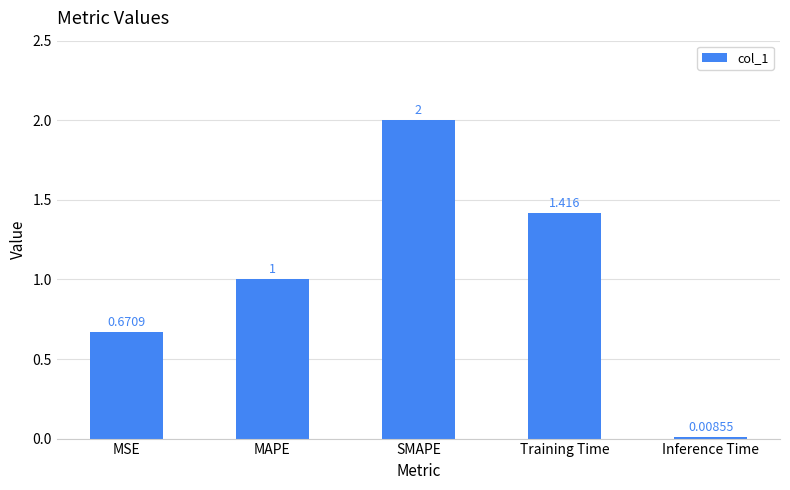

What is the label of the 4th bar from the right?

MAPE